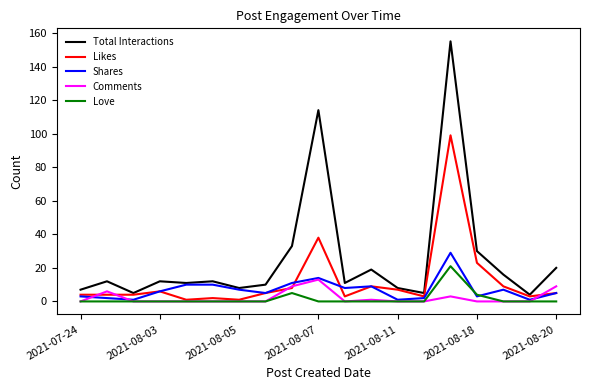

True or false: Total Interactions and Love cross at least once.

False